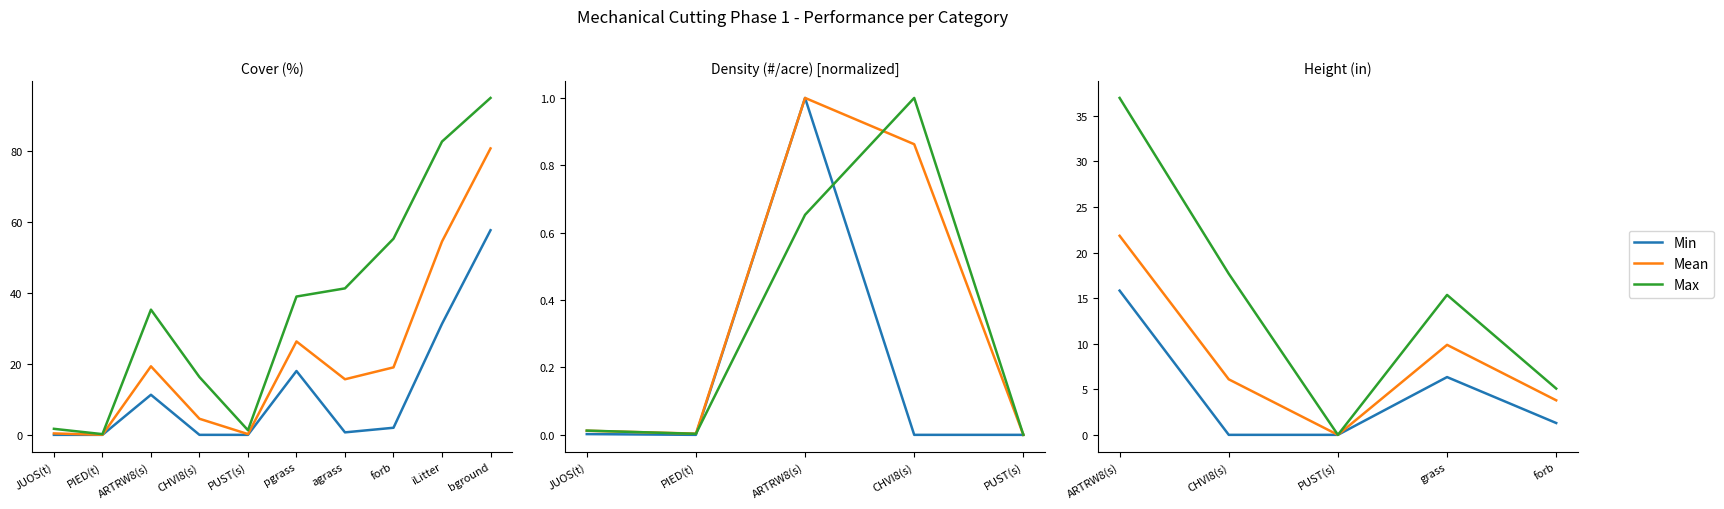

The value of Min at grass is 10.6. True or false?

False